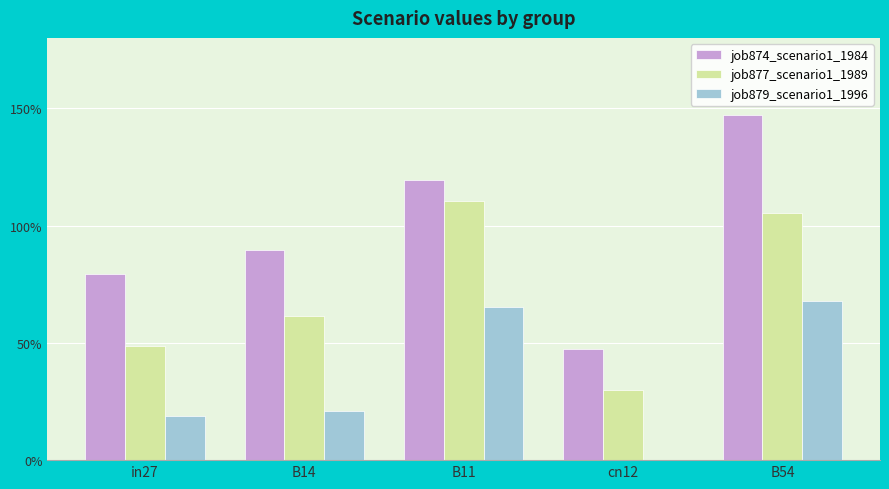

Are the bars grouped side by side (vs. stacked)?

Yes